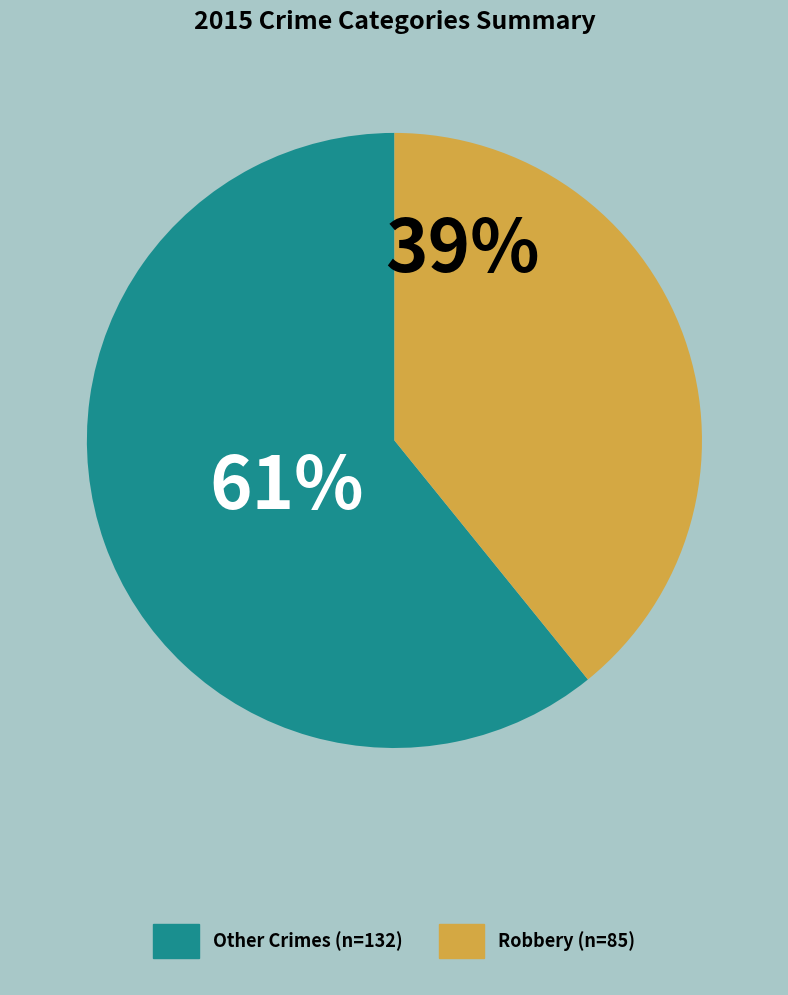

To the nearest percent, what is the average slice percentage?

50%